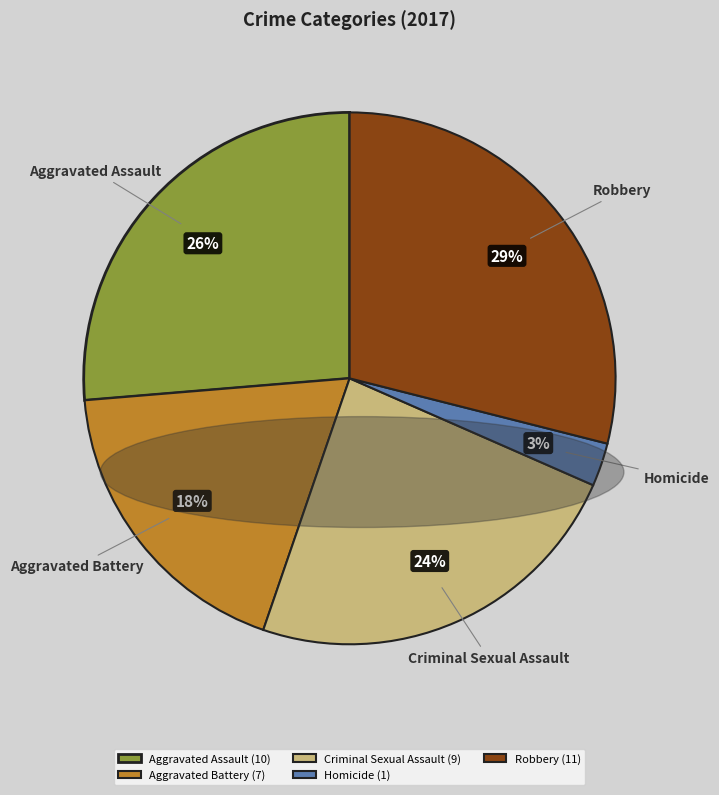

Count the number of slices in the pie.

5